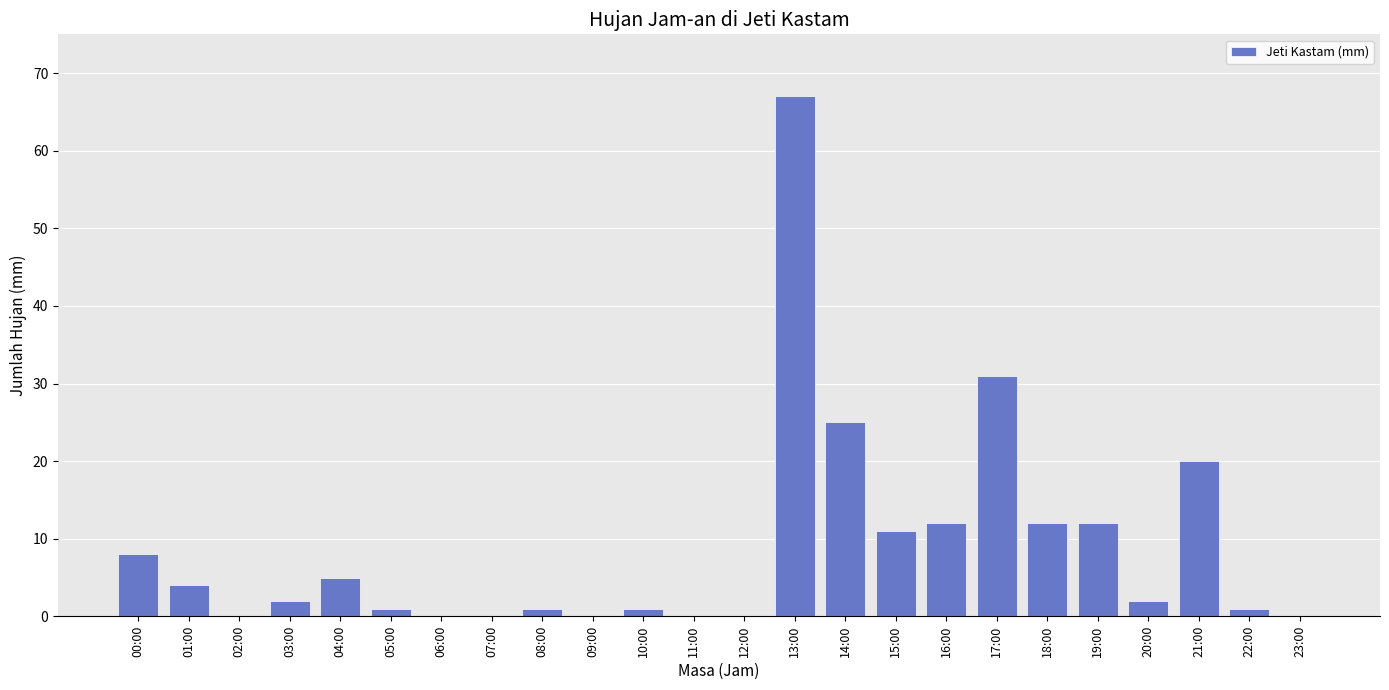

True or false: the data shows 5 at 19:00.

False